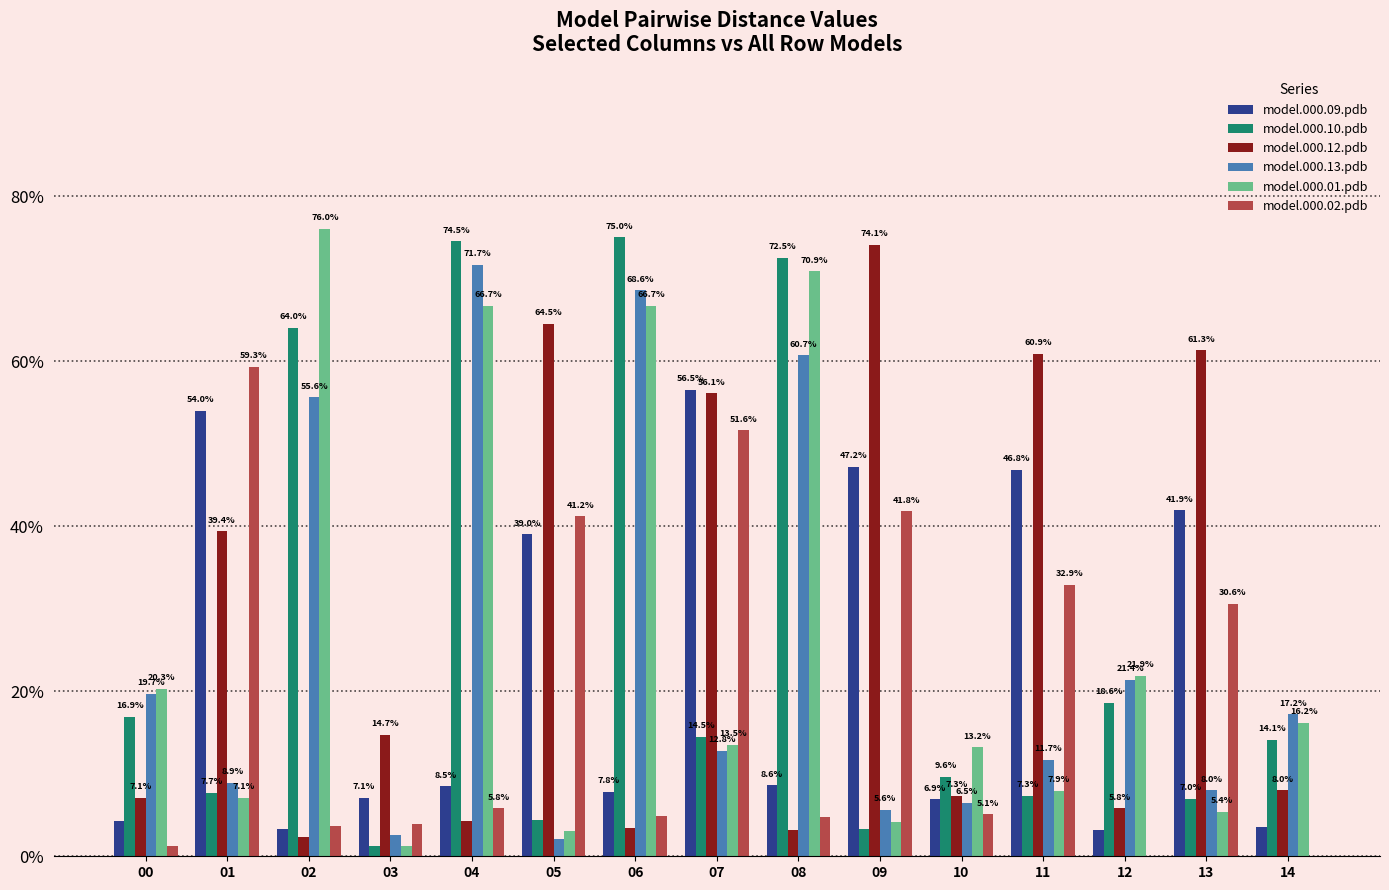

Are the bars grouped side by side (vs. stacked)?

Yes